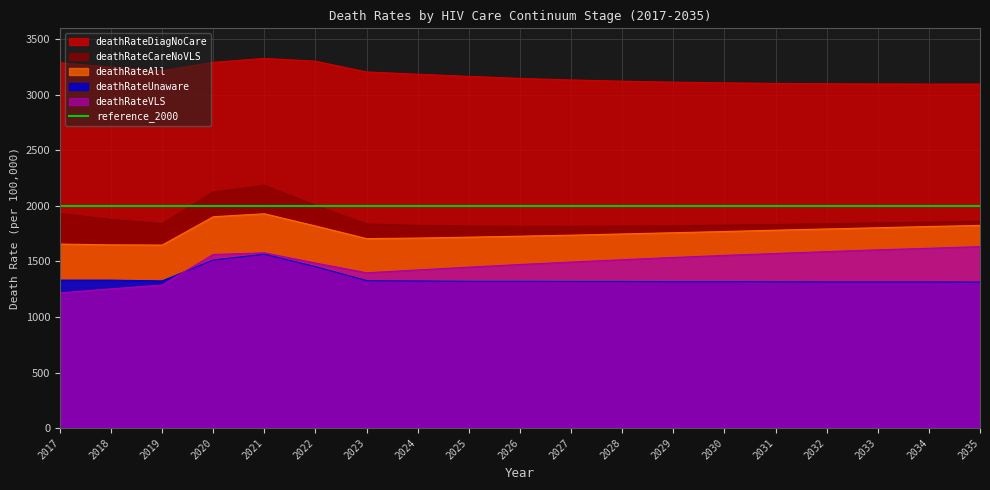

Is it true that deathRateVLS equals 963 at 2022?

False